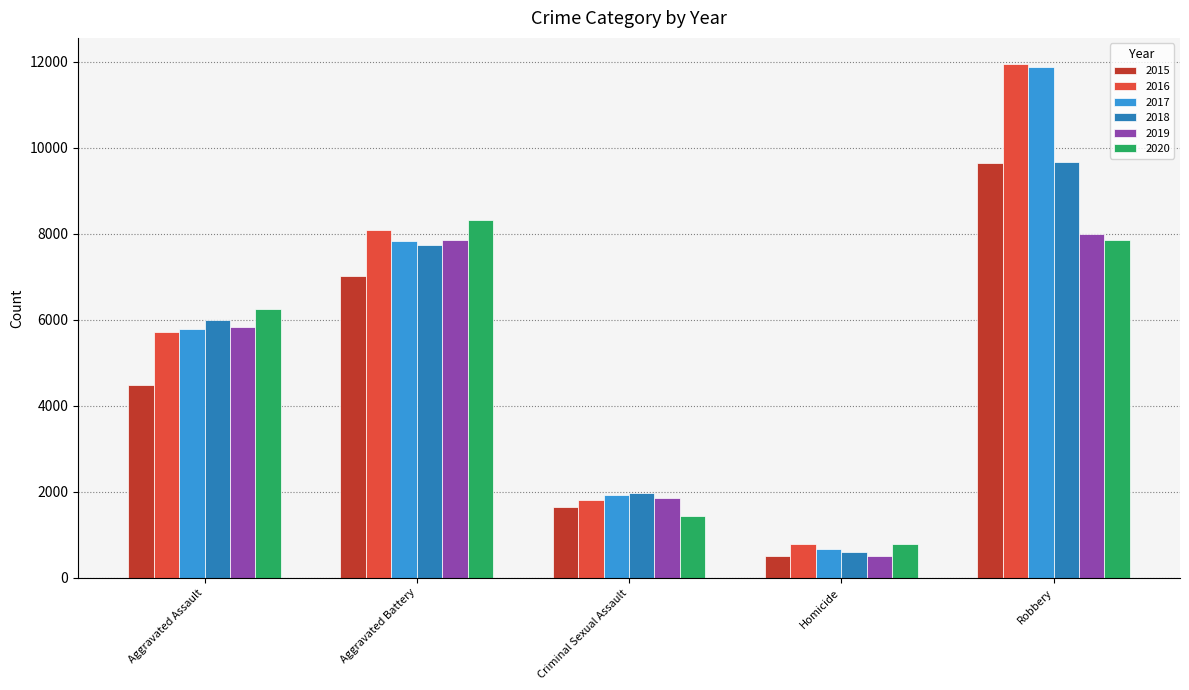

At which category is the sum across all series the highest?

Robbery